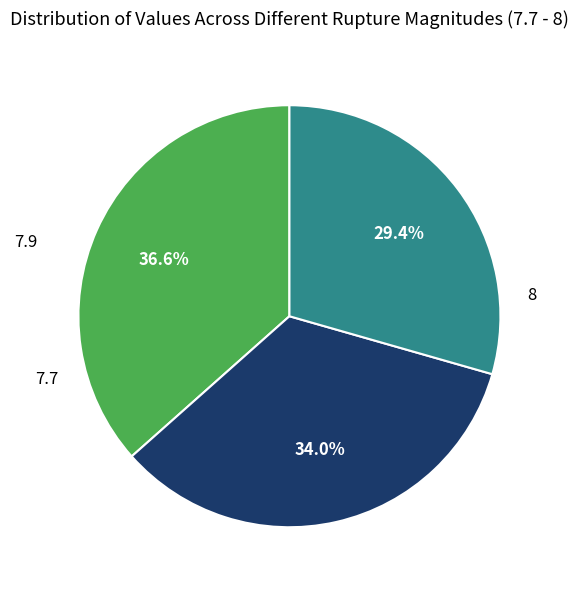

Is there a majority slice in this chart?

No